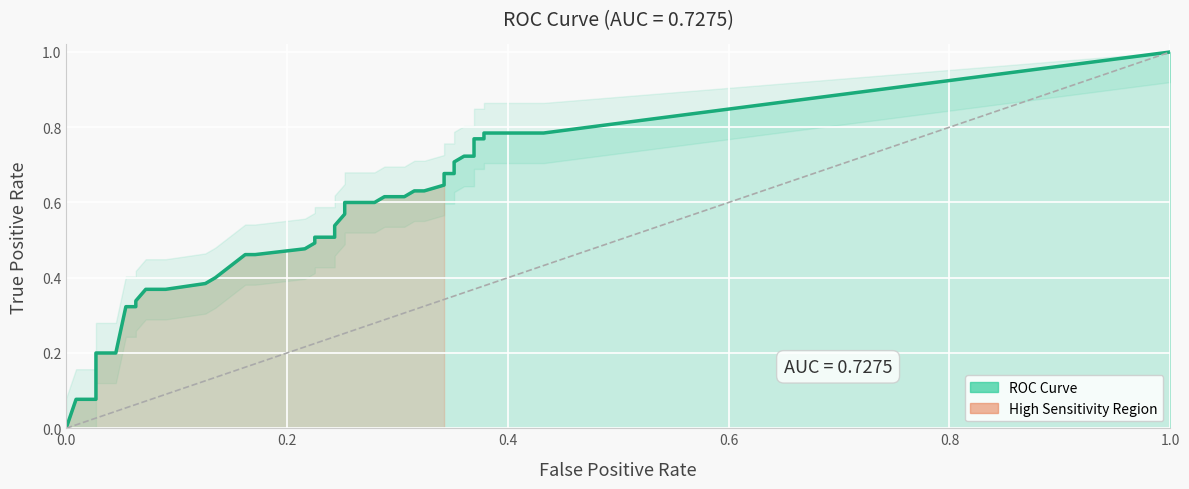

What is the value of the 17th point from the left?

0.6